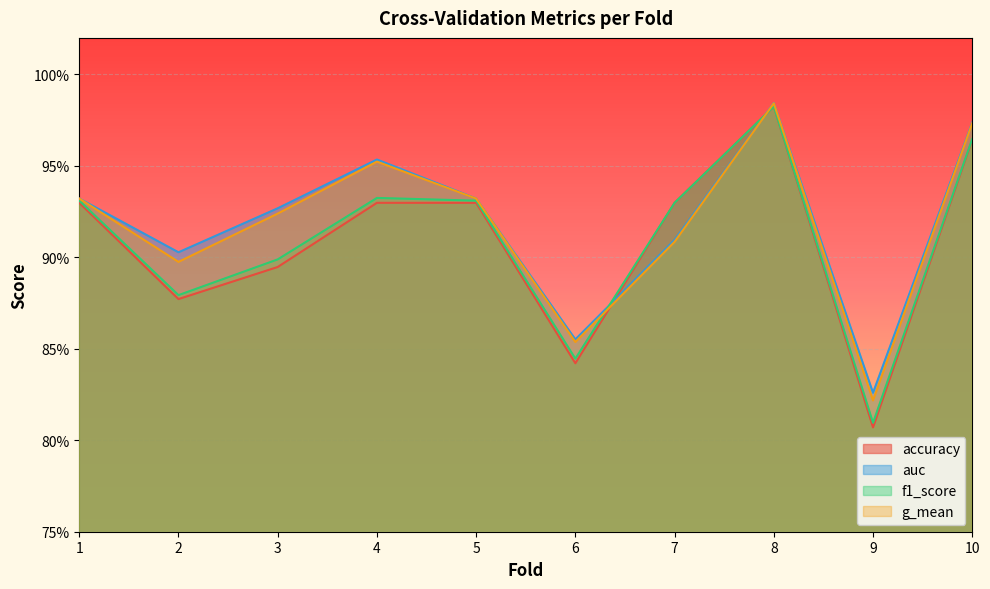

Reading left to right, transcribe all the data shown in this chart.

accuracy: 1=0.9	2=0.9	3=0.9	4=0.9	5=0.9	6=0.8	7=0.9	8=1.0	9=0.8	10=1.0
auc: 1=0.9	2=0.9	3=0.9	4=1.0	5=0.9	6=0.9	7=0.9	8=1.0	9=0.8	10=1.0
f1_score: 1=0.9	2=0.9	3=0.9	4=0.9	5=0.9	6=0.8	7=0.9	8=1.0	9=0.8	10=1.0
g_mean: 1=0.9	2=0.9	3=0.9	4=1.0	5=0.9	6=0.9	7=0.9	8=1.0	9=0.8	10=1.0